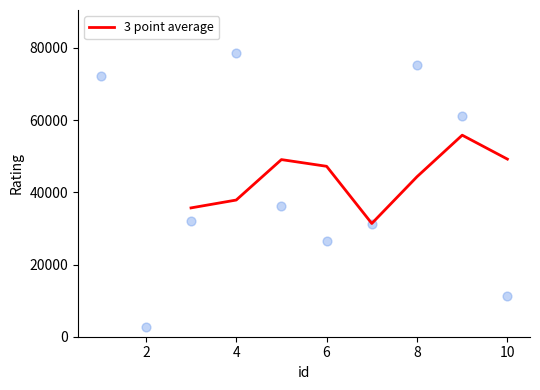

What is the highest value of the 3 point average series?

55826.3